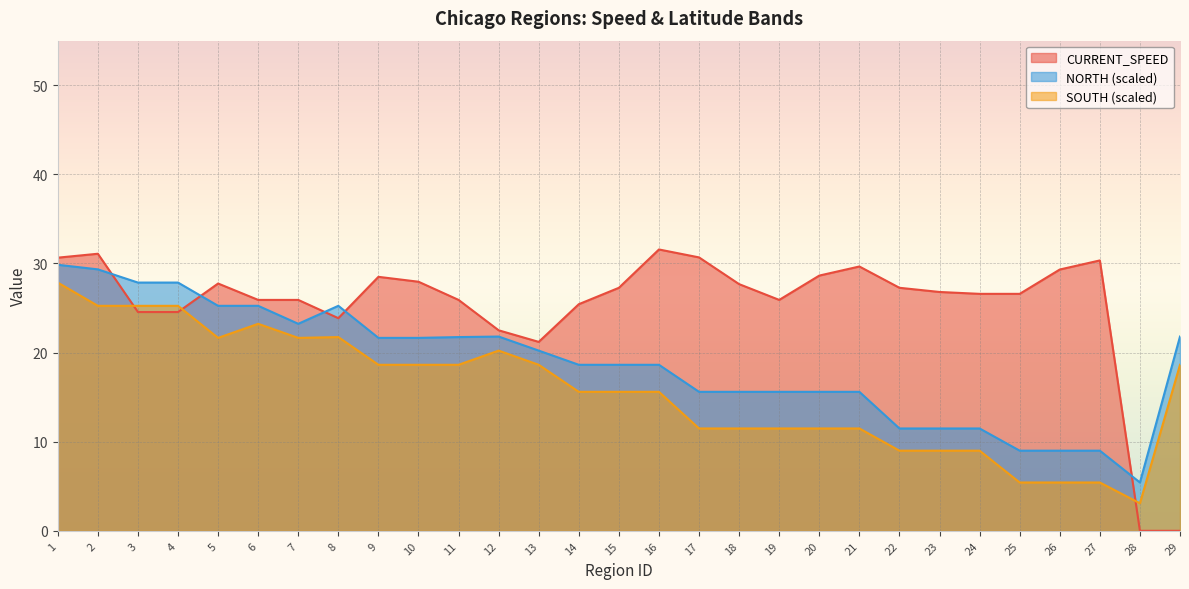

True or false: SOUTH and NORTH intersect in this chart.

False